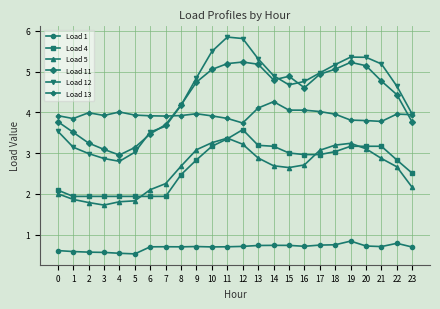

What is the difference between the highest and lowest values at 13?

4.6